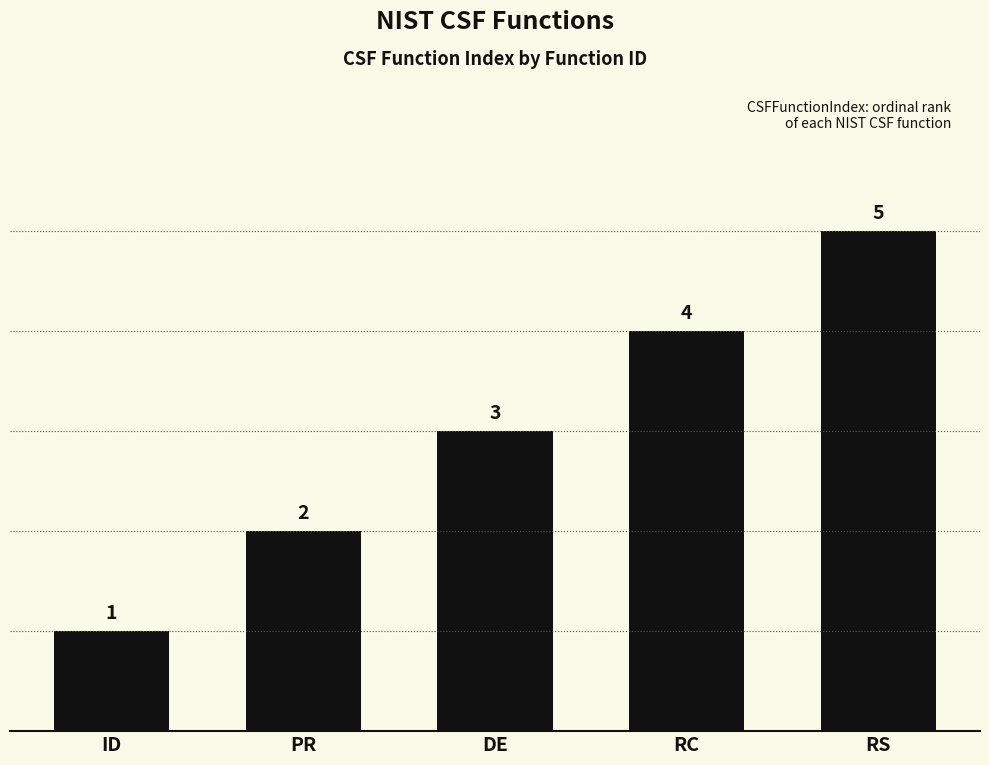

What is the value of the 1st bar from the left?

1